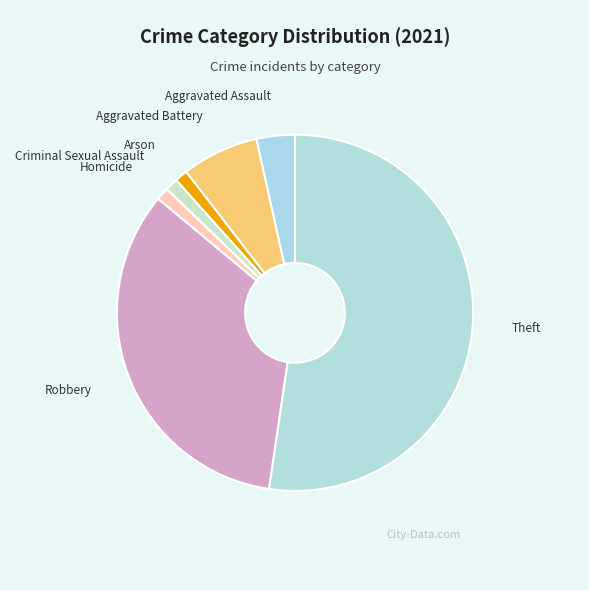

What is the largest slice in the pie chart?

Theft